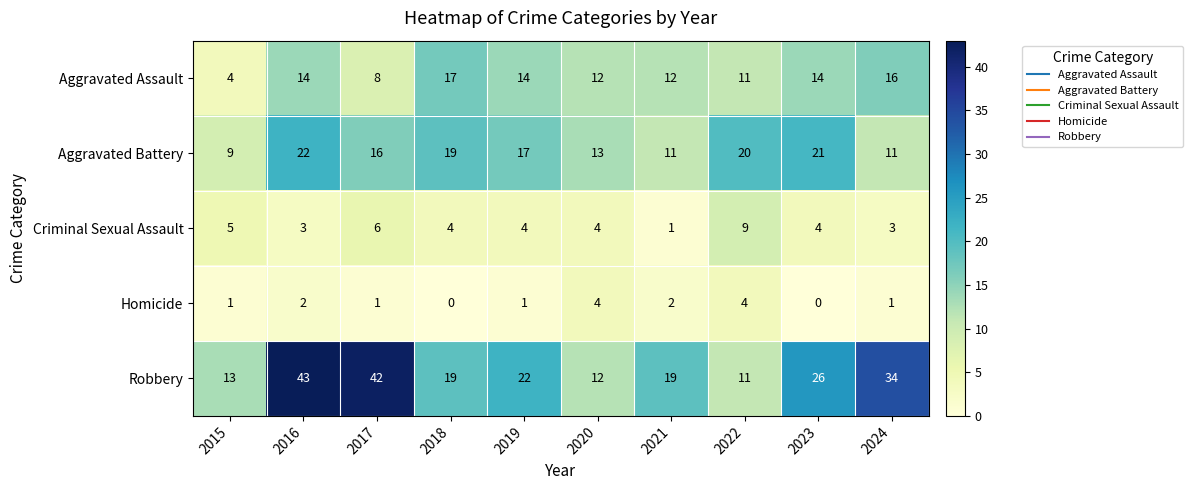

What is the difference between the Aggravated Battery values at 2024 and 2023?

10